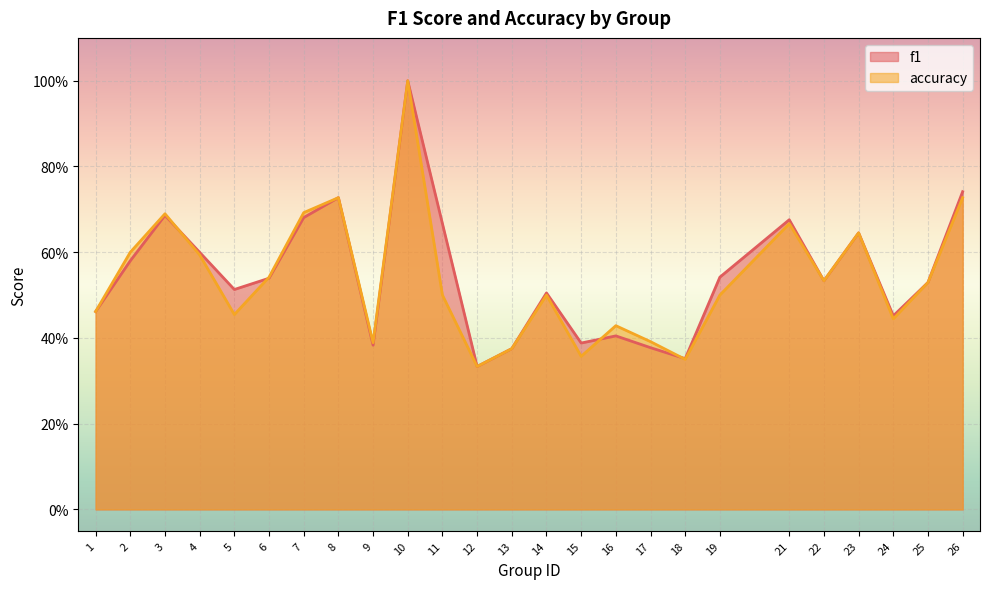

True or false: accuracy has a value of 0.6 at 2.

True